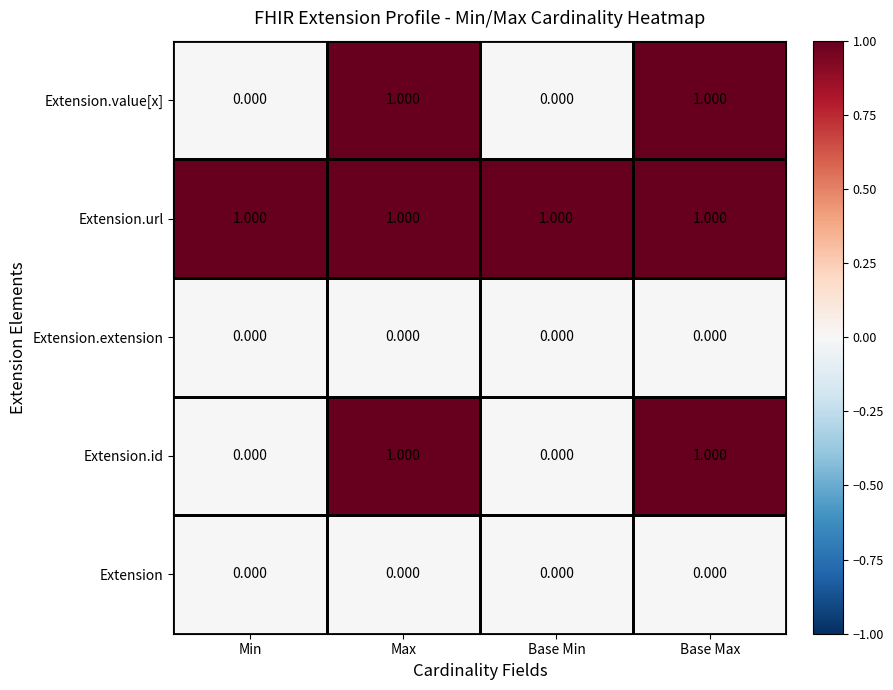

Is the value of Extension.id at Min greater than the value of Extension.value[x] at Max?

No